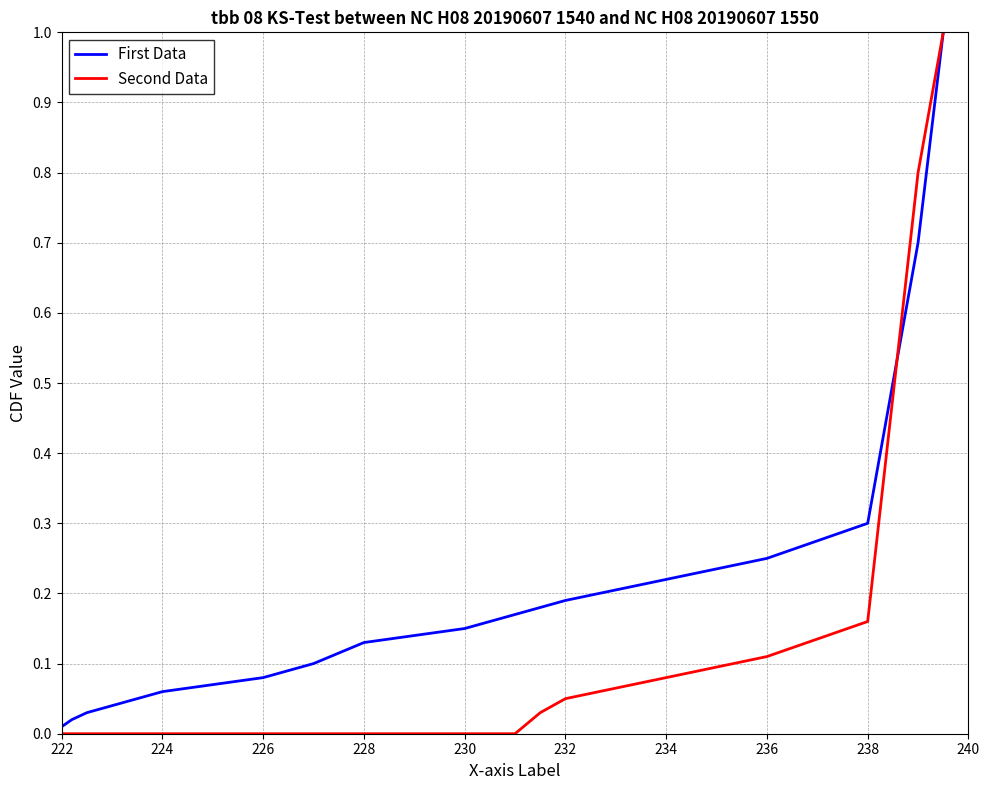

What is the difference between the second highest and second lowest values in the First Data series?

0.7